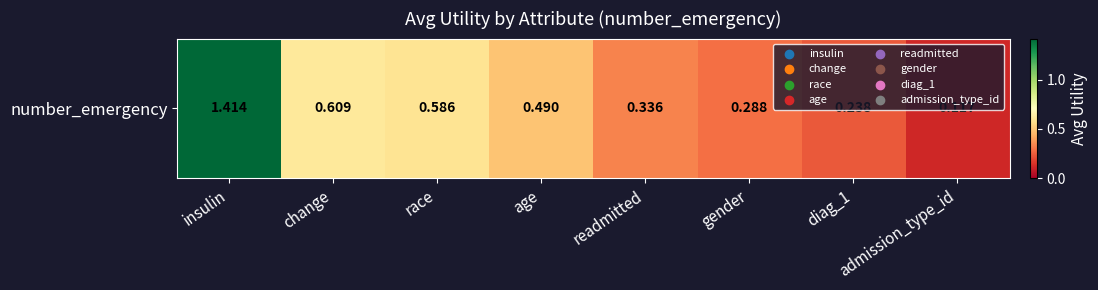

Reading left to right, transcribe all the data shown in this chart.

insulin=1.4	change=0.6	race=0.6	age=0.5	readmitted=0.3	gender=0.3	diag_1=0.2	admission_type_id=0.1